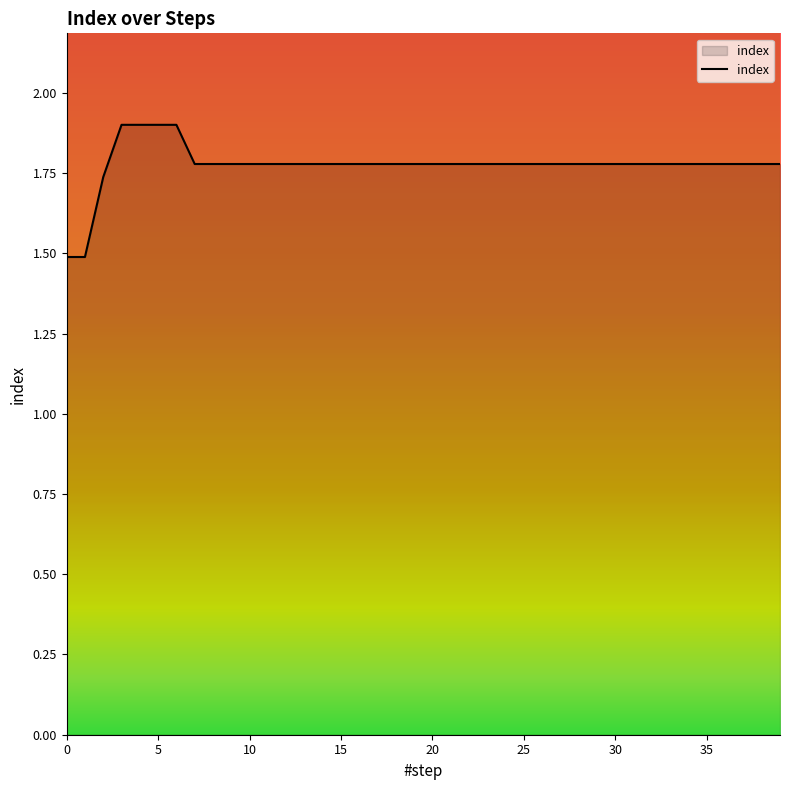

How many values are between 1 and 2?

40